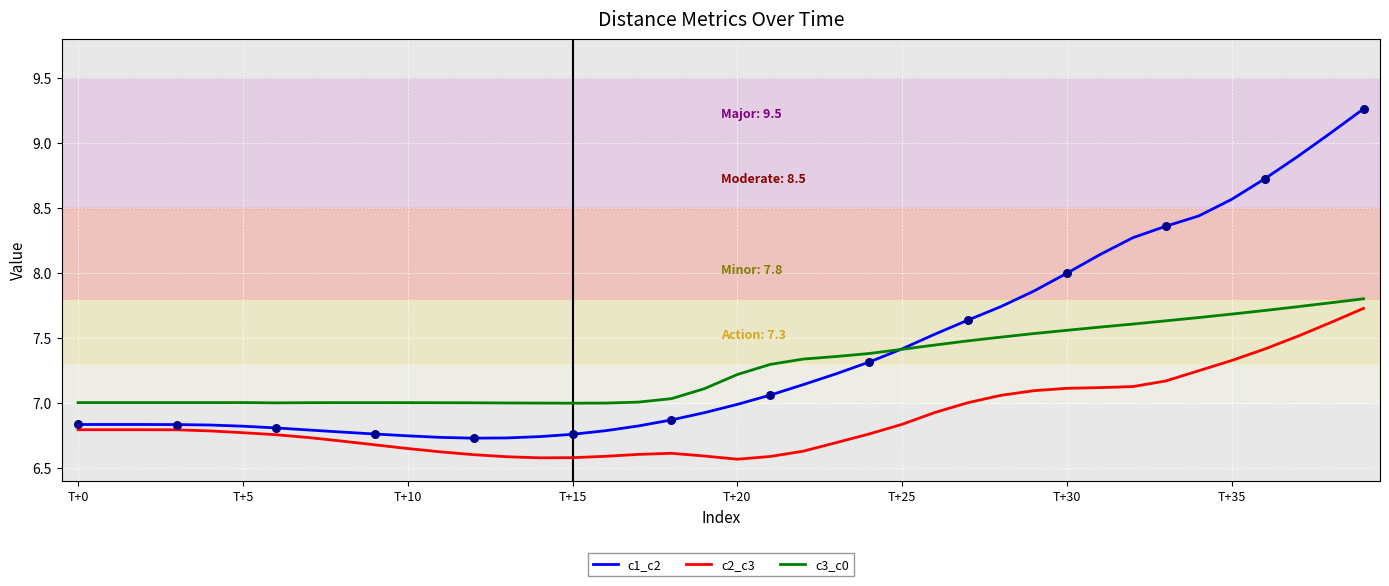

What are all the series names shown in the legend?

c1_c2, c2_c3, c3_c0